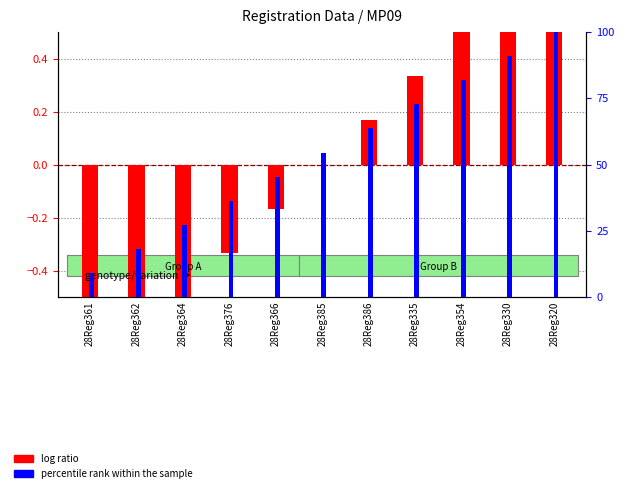

Which series has the largest range (max minus min)?

percentile rank within the sample